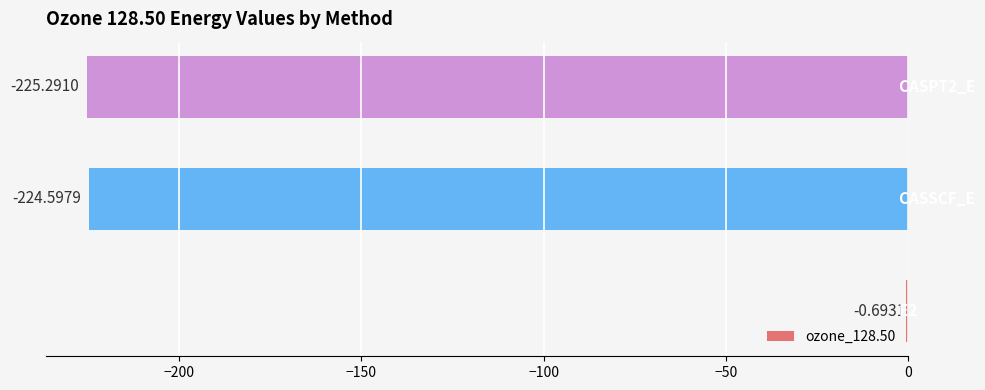

What is the sum of all values?

-450.6